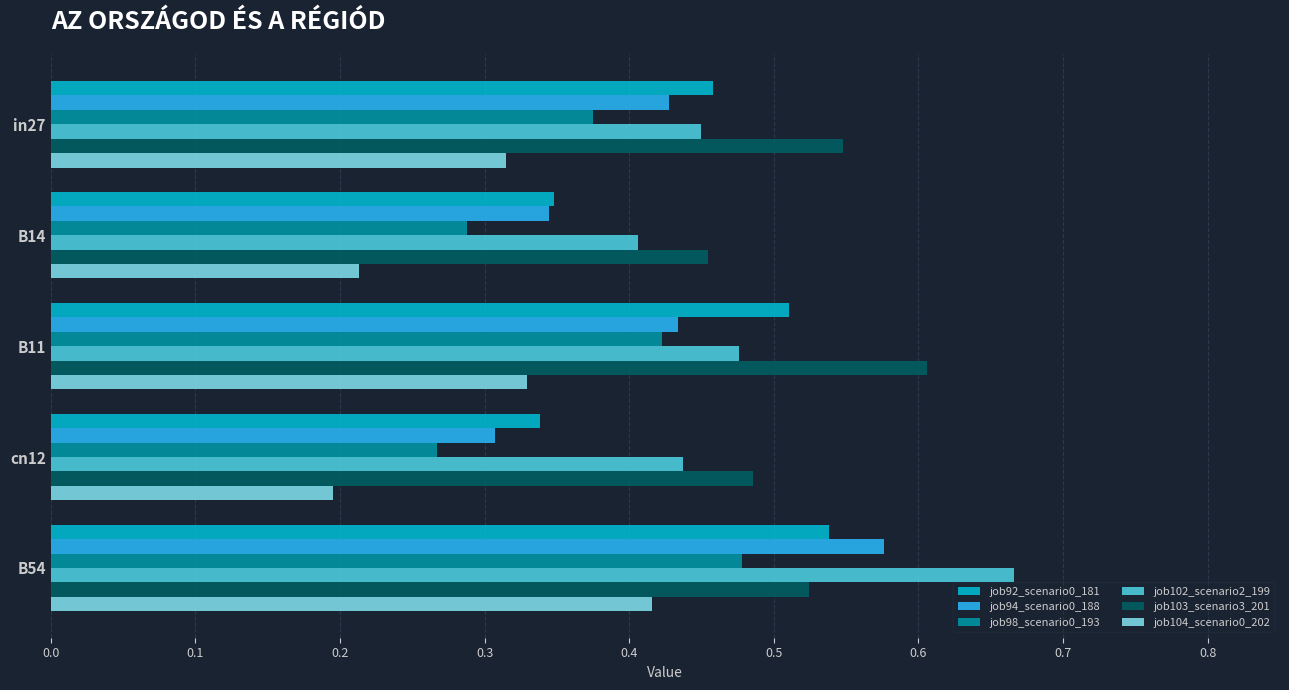

Where is job104_scenario0_202 nearest to the value 0?

cn12